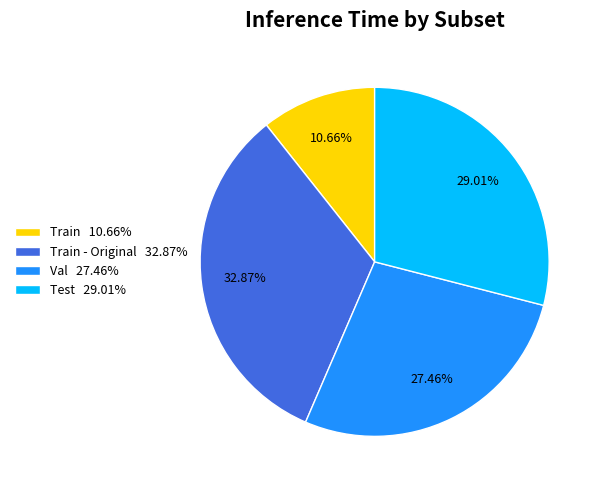

Is Train 10.66% the majority of the pie?

No